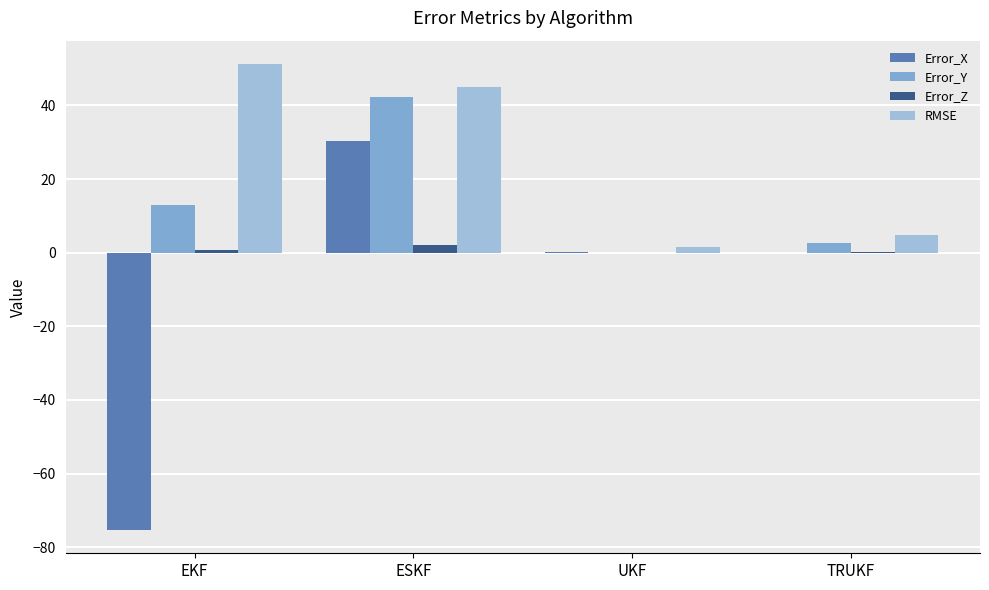

The value of Error_Z at EKF is 0.6. True or false?

True